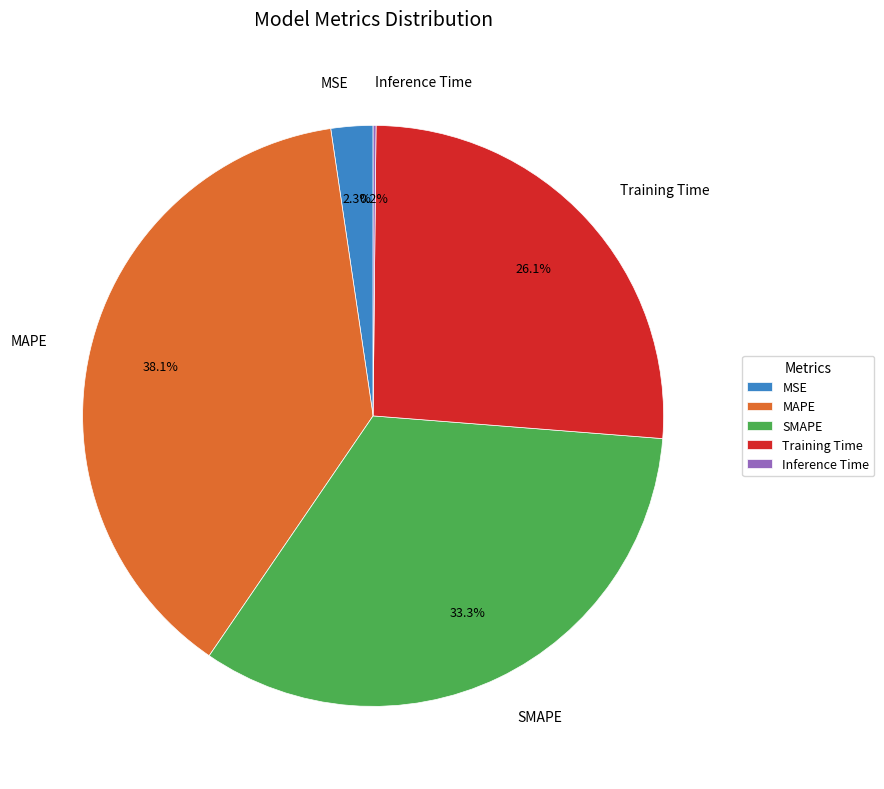

To the nearest percent, what is the difference between the SMAPE and Training Time slice percentages?

7%